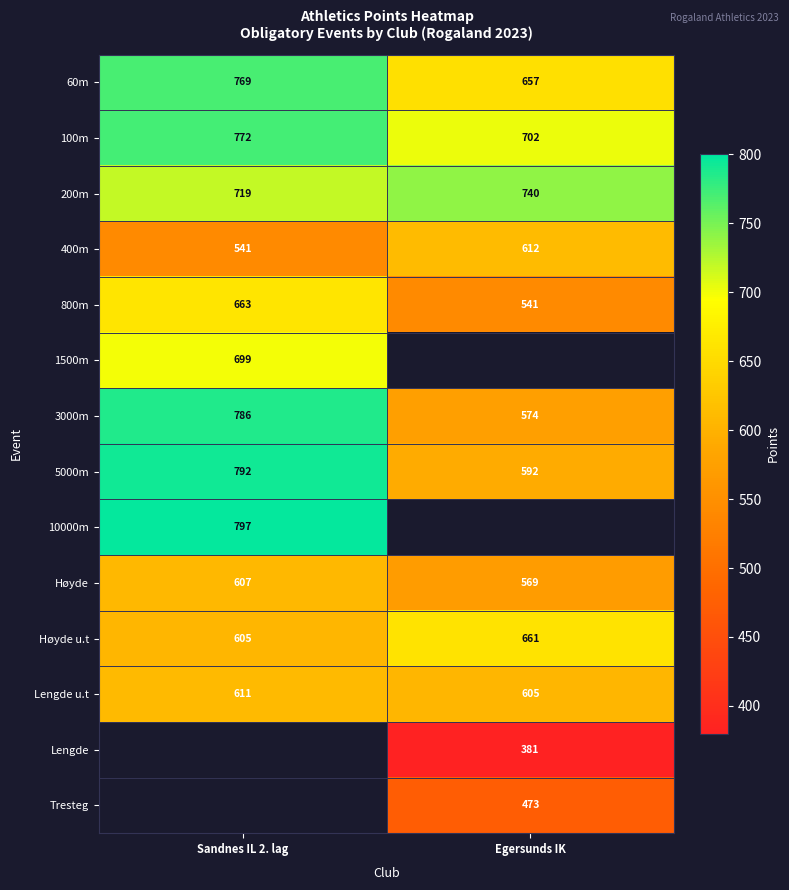

At how many categories does at least one series exceed 418?

2